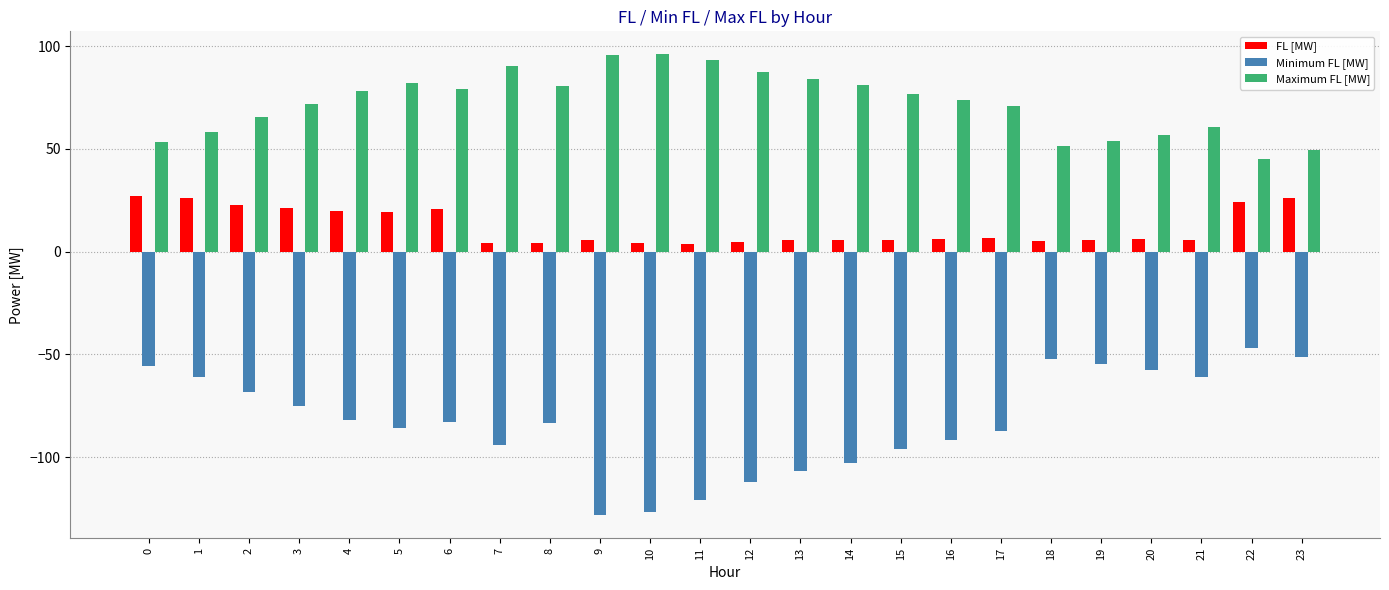

What is the average value of the Minimum FL [MW] series?

-82.7